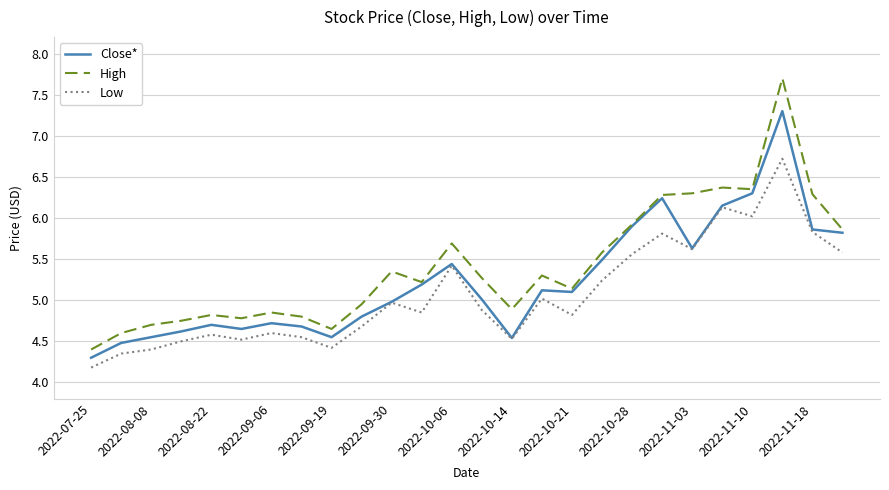

List the series in order of their peak value, lowest first.

Low, Close*, High